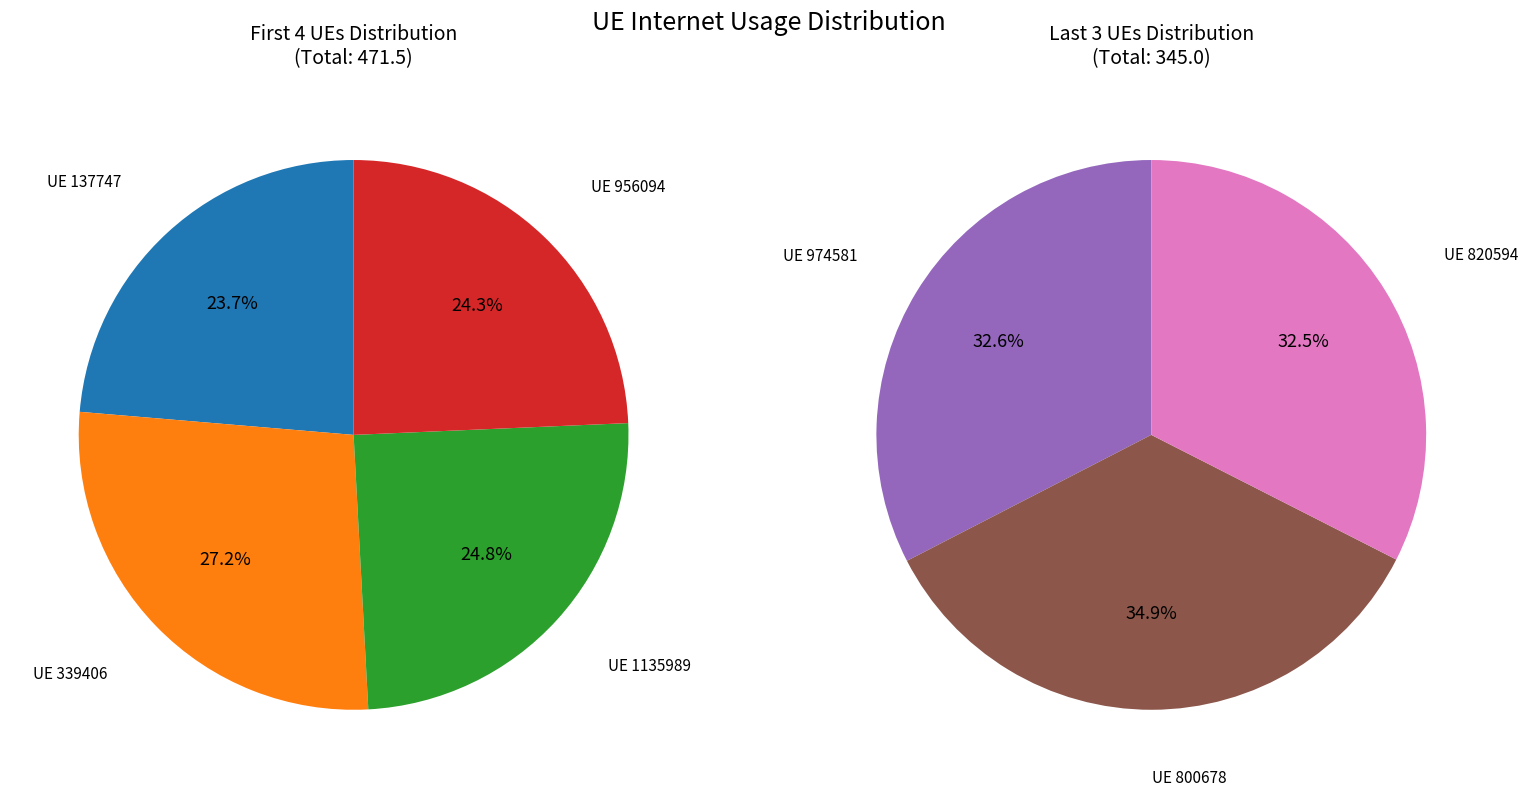

What percentage is the 974581 slice, to the nearest percent?

14%